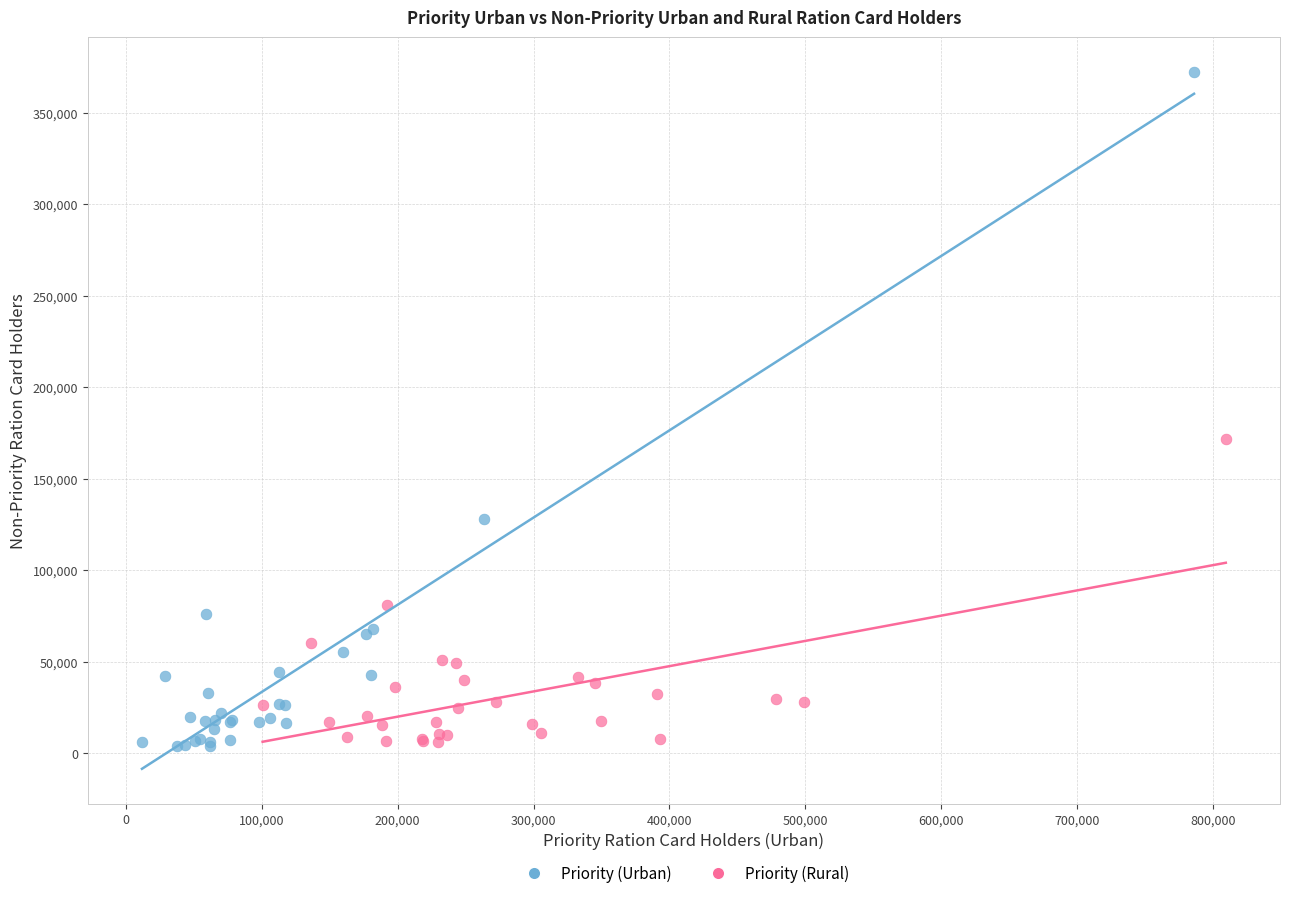

Which series has the widest spread of Y values?

Priority (Urban)